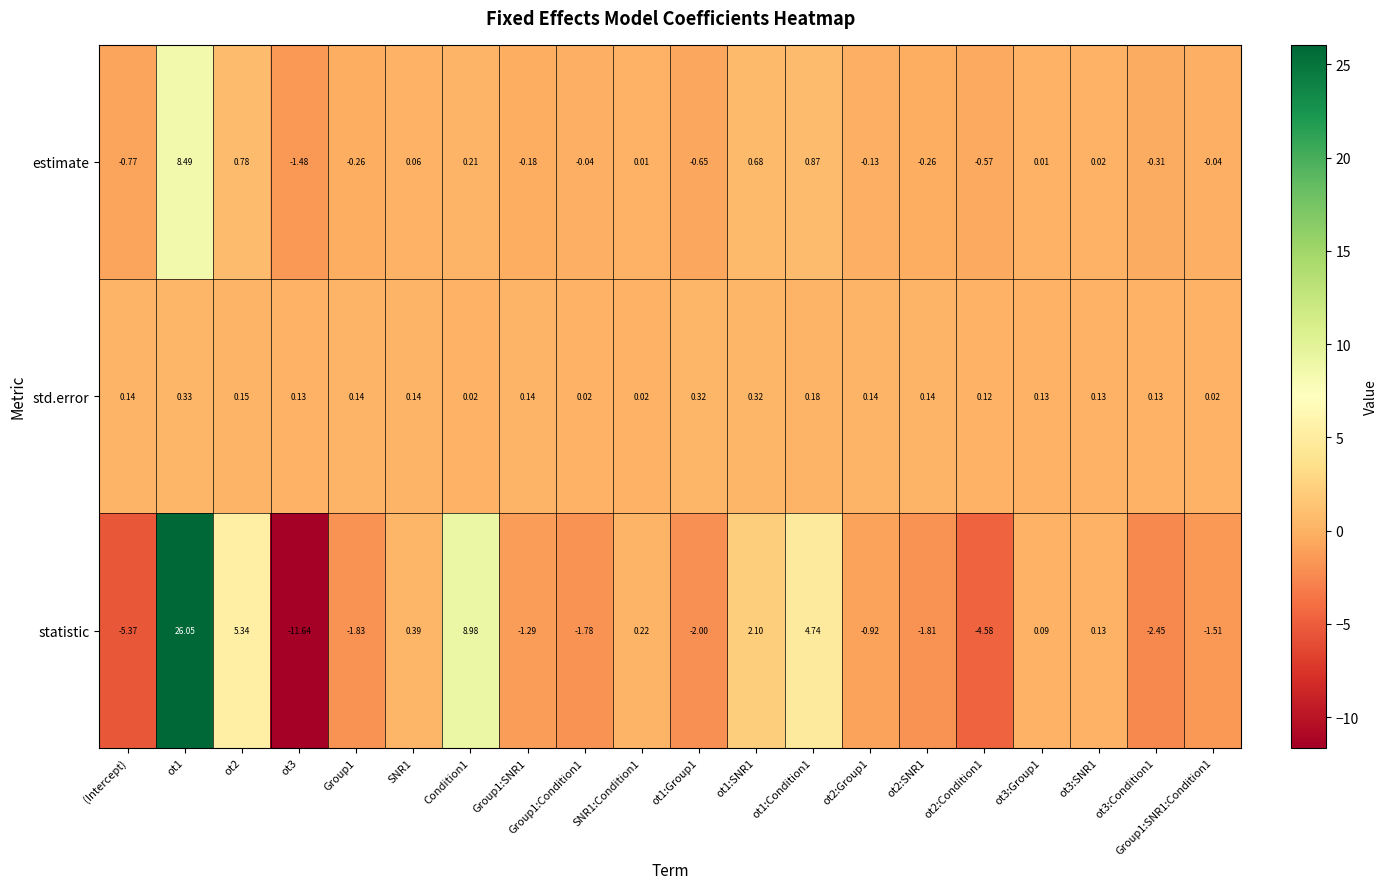

Between ot1 and Group1:SNR1, which series saw the biggest shift?

statistic